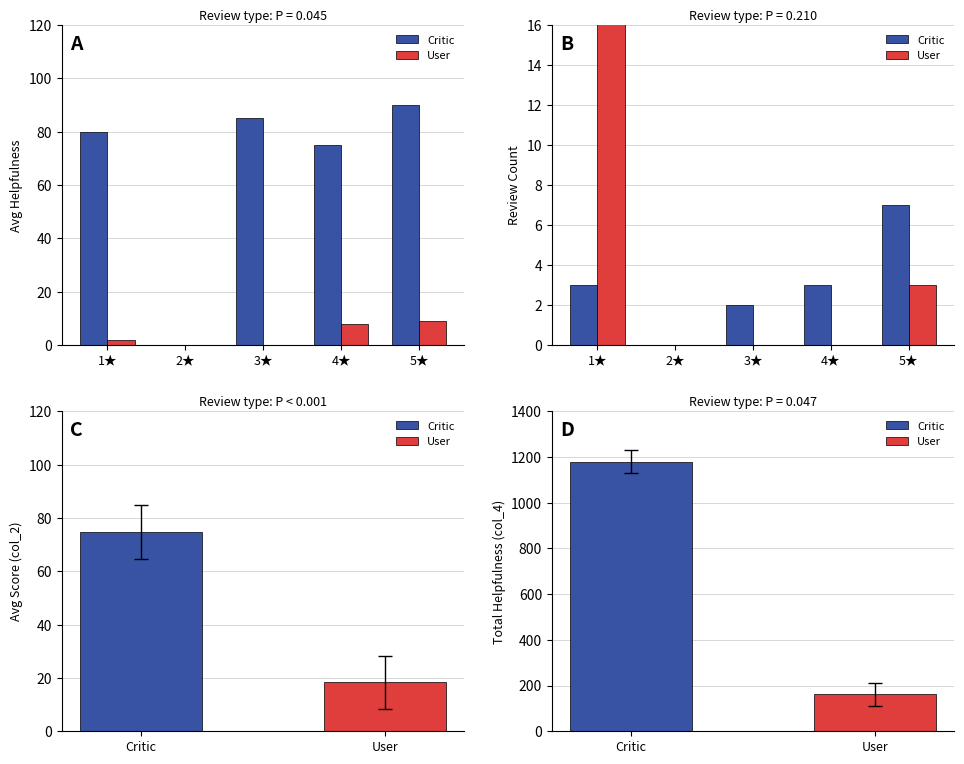

Is the value of User at 4★ greater than the value of Critic at 5★?

No